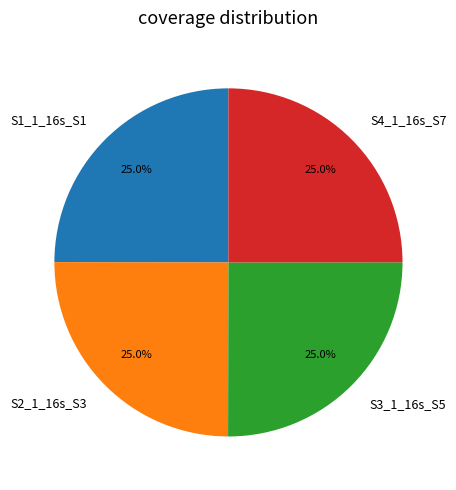

True or false: S4_1_16s_S7 accounts for 38% of the total.

False